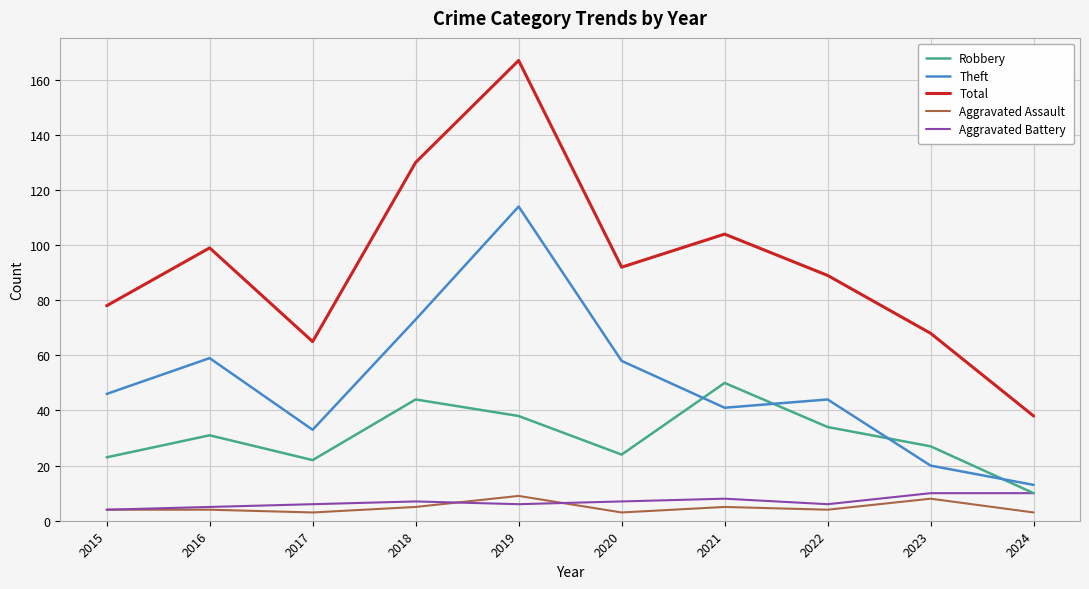

True or false: Robbery has a value of 27 at 2023.

True